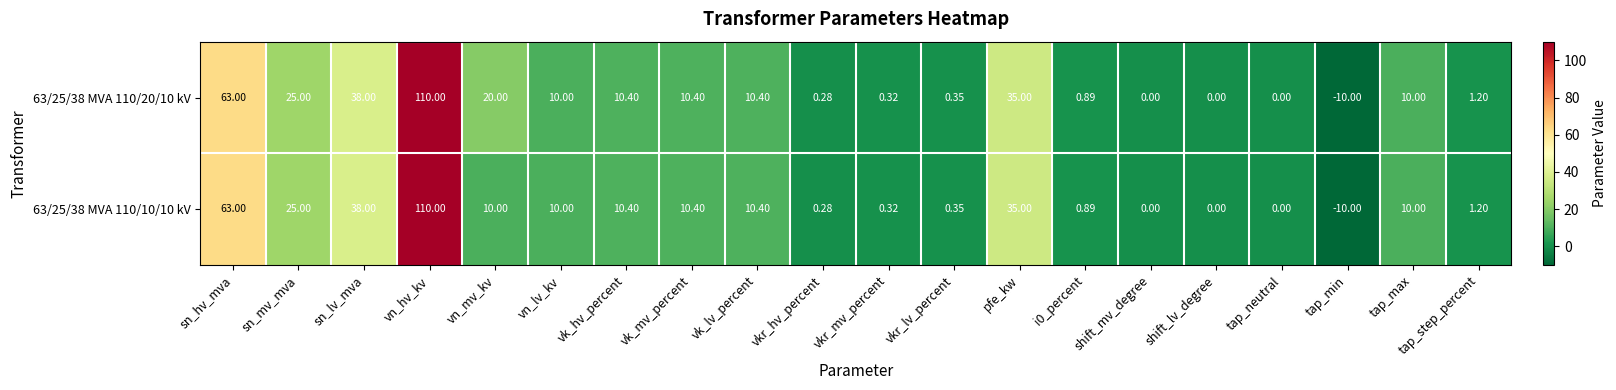

Which label corresponds to the largest value in the chart?

vn_hv_kv